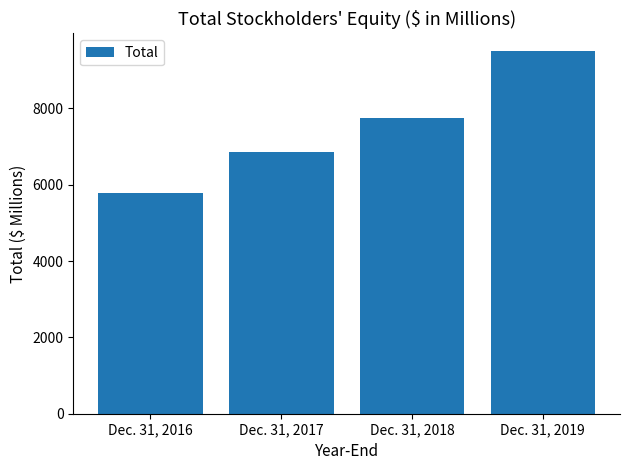

Which has a higher value, Dec. 31, 2018 or Dec. 31, 2016?

Dec. 31, 2018